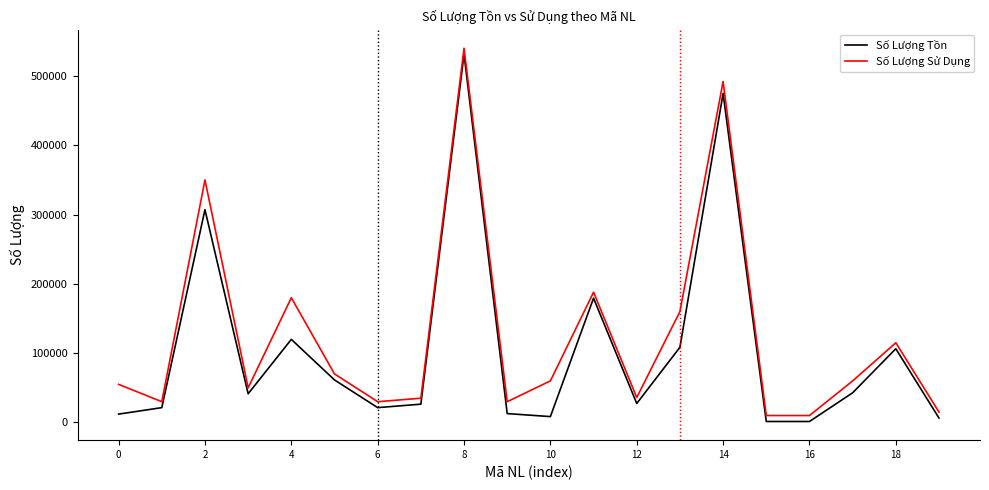

What is the maximum value for Số Lượng Tồn?

531414